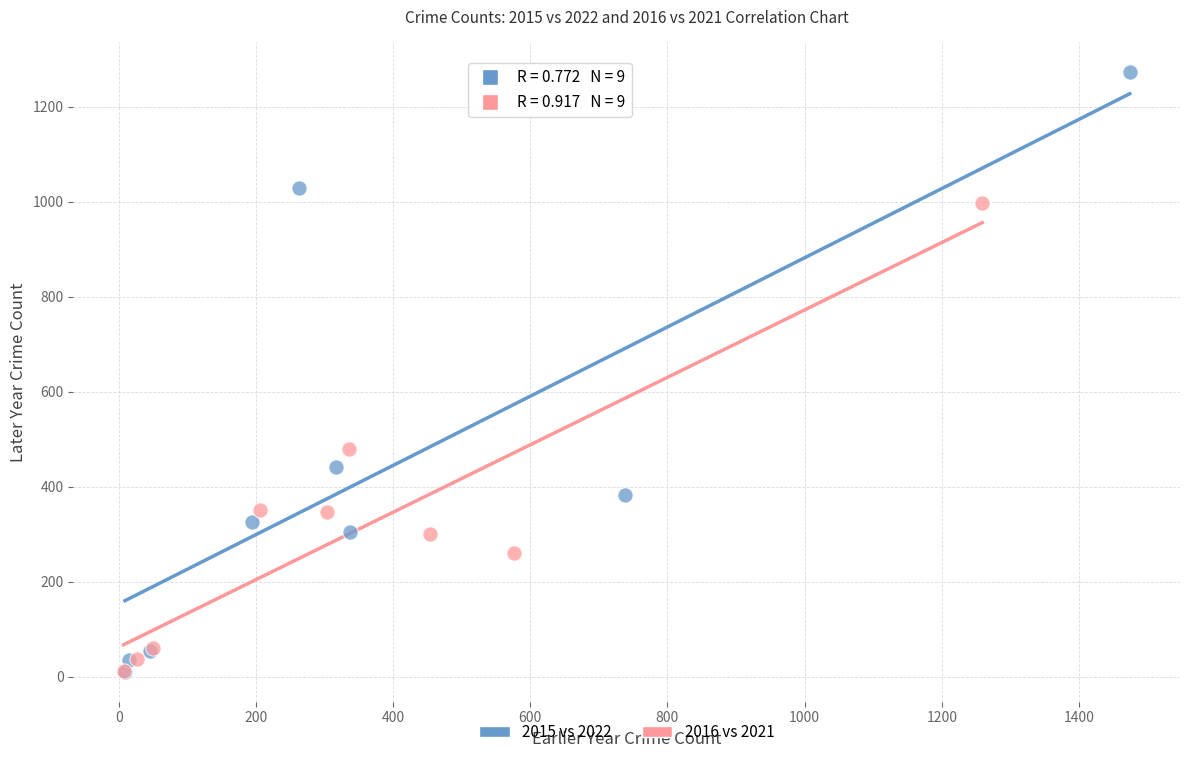

Which series contains the highest Y value?

2015 vs 2022